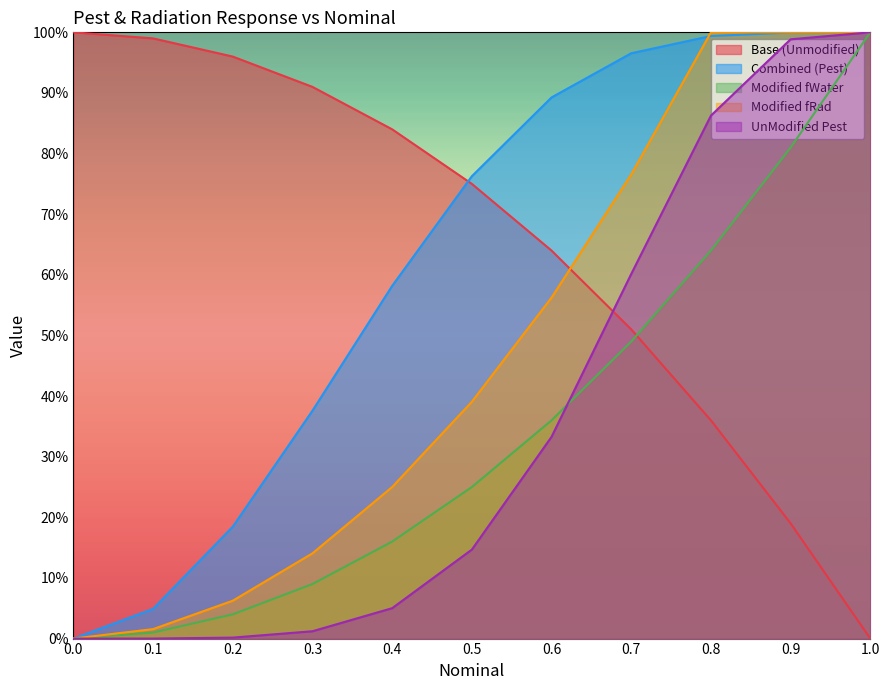

Reading right to left, extract all data points from this chart.

Base (Unmodified): 0.0	0.2	0.4	0.5	0.6	0.8	0.8	0.9	1.0	1.0	1.0
Combined (Pest): 1.0	1.0	1.0	1.0	0.9	0.8	0.6	0.4	0.2	0.0	0.0
Modified fWater: 1.0	0.8	0.6	0.5	0.4	0.2	0.2	0.1	0.0	0.0	0.0
Modified fRad: 1.0	1.0	1.0	0.8	0.6	0.4	0.2	0.1	0.1	0.0	0.0
UnModified Pest: 1.0	1.0	0.9	0.6	0.3	0.1	0.1	0.0	0.0	0.0	0.0